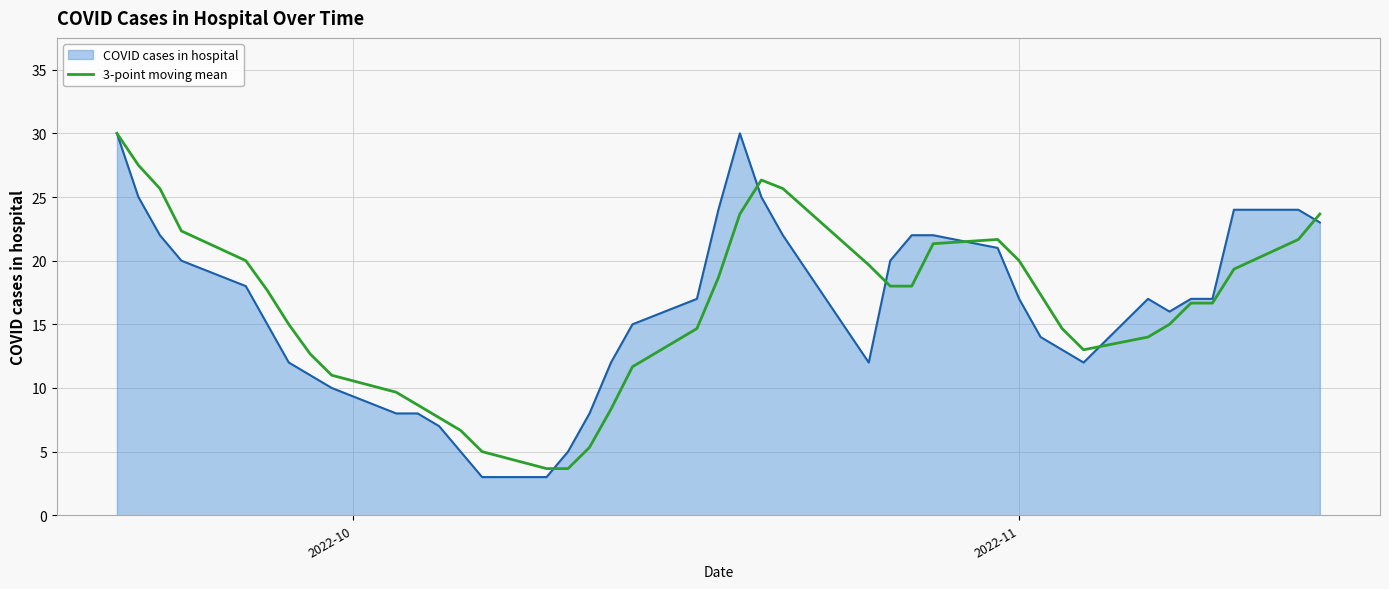

Which series has the widest spread of values?

COVID cases in hospital